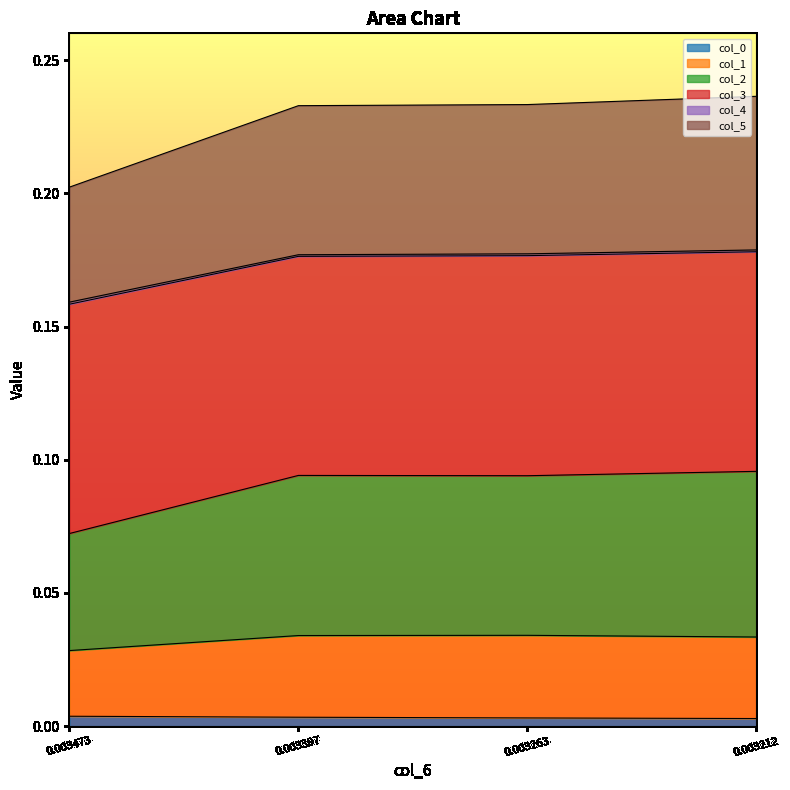

Between 0.003397 and 0.003212, which series saw the biggest shift?

col_2